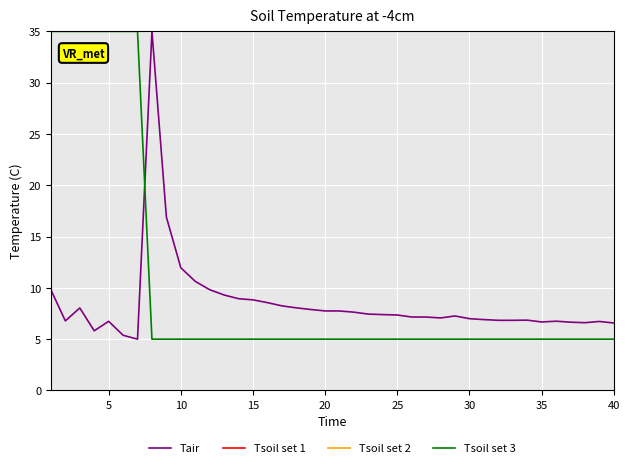

How many times do Tair and Tsoil set 3 cross each other?

1